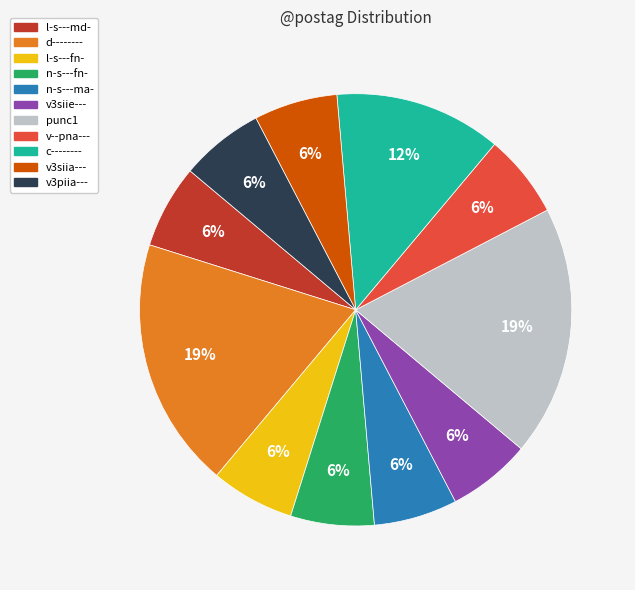

How many segments does this pie chart have?

11